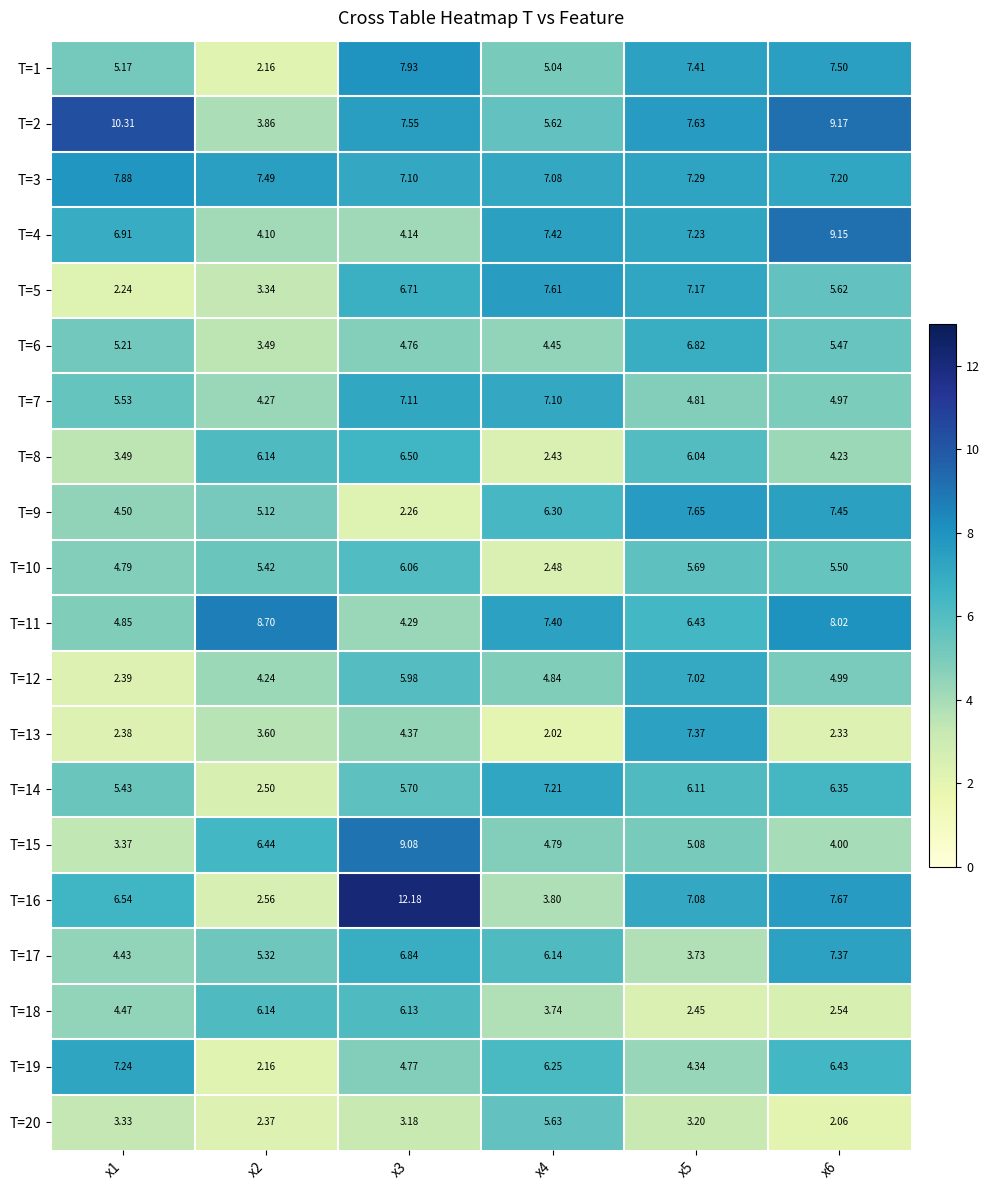

Is the value of T=18 at x6 greater than the value of T=5 at x5?

No